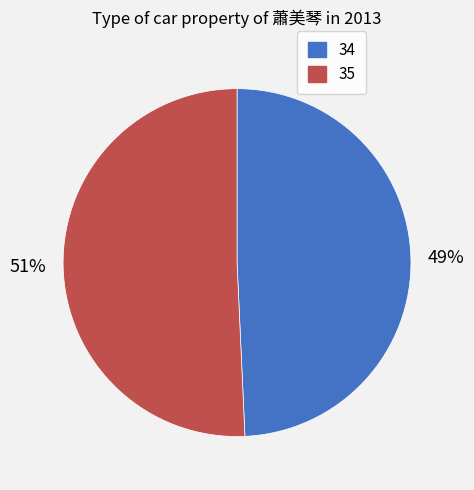

Do 35 and 34 together represent more than half of the pie?

Yes